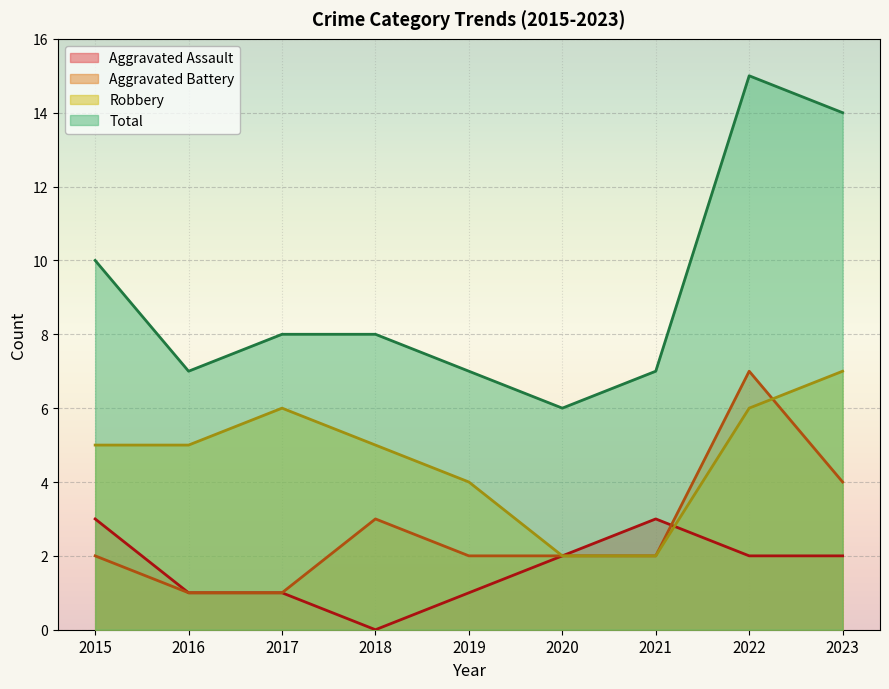

At which label does Total first exceed 8?

2015